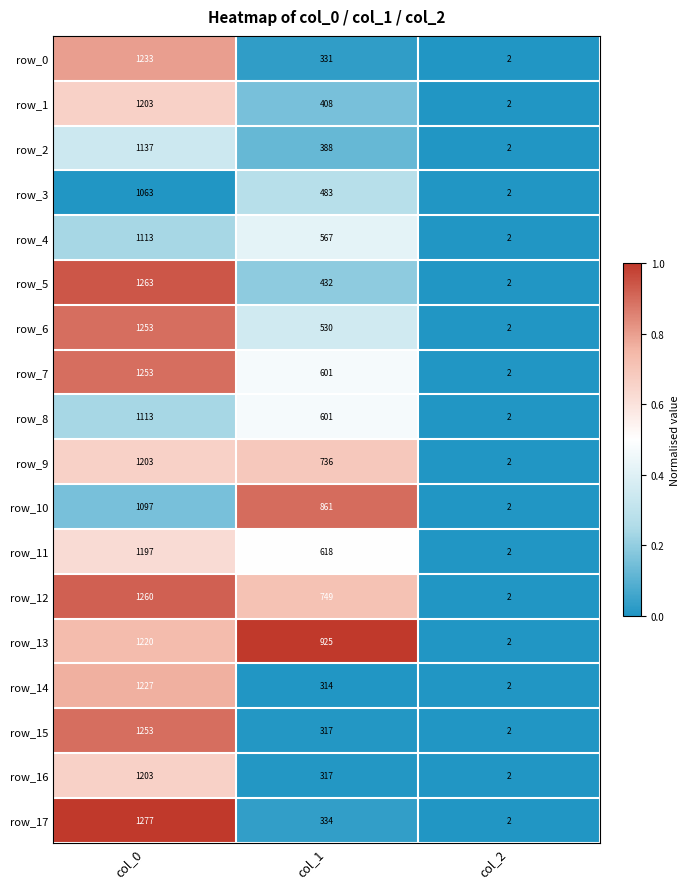

At which category is the sum across all series the highest?

col_0